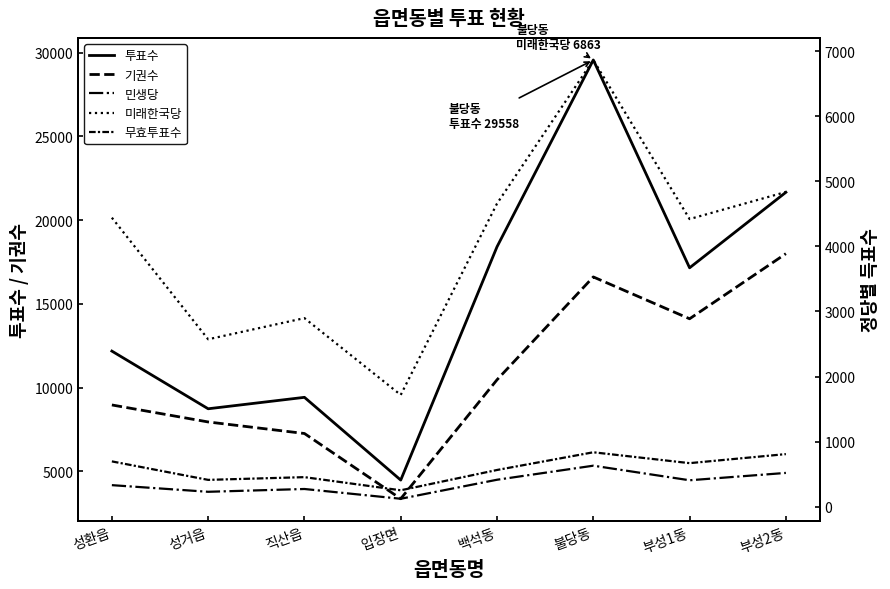

Is the value of 무효투표수 at 입장면 greater than the value of 미래한국당 at 성거읍?

No